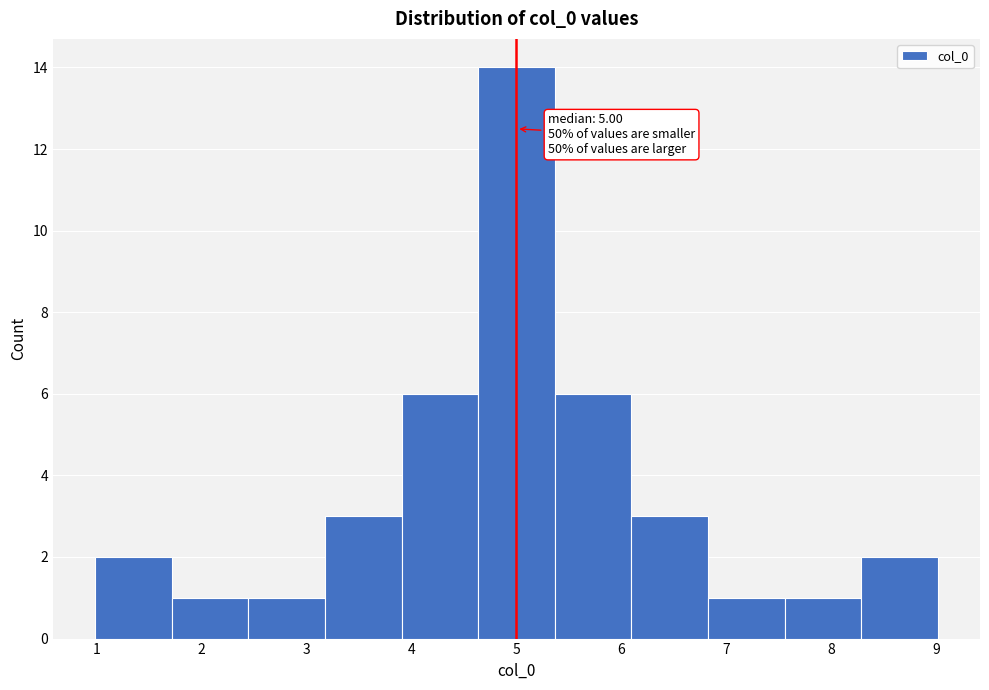

Which range on the x-axis has the tallest bar?

4.6 to 5.4